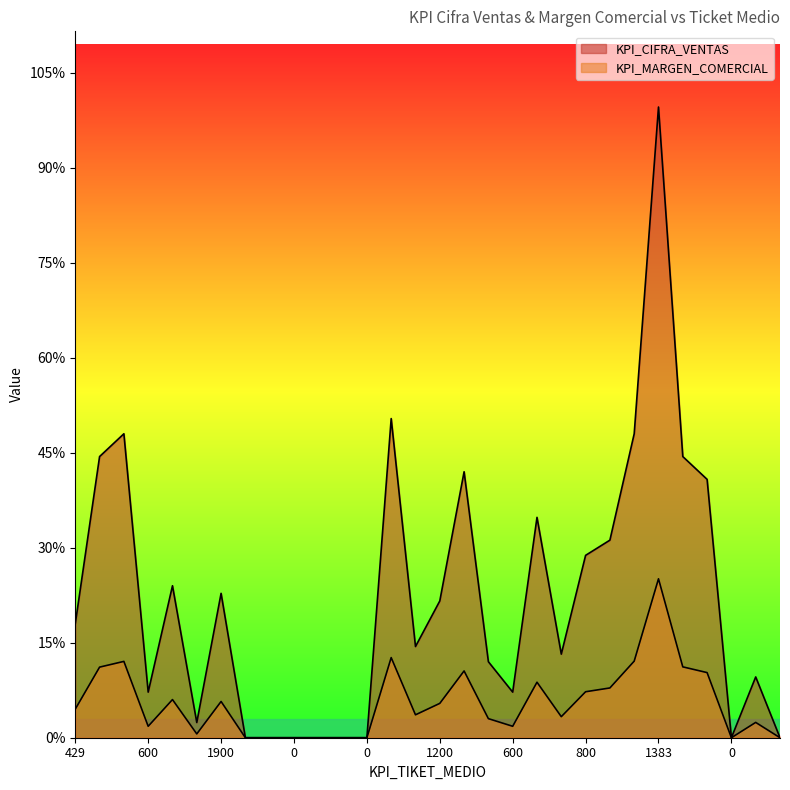

Is the value of KPI_CIFRA_VENTAS at 1160 greater than the value of KPI_MARGEN_COMERCIAL at 1233?

Yes